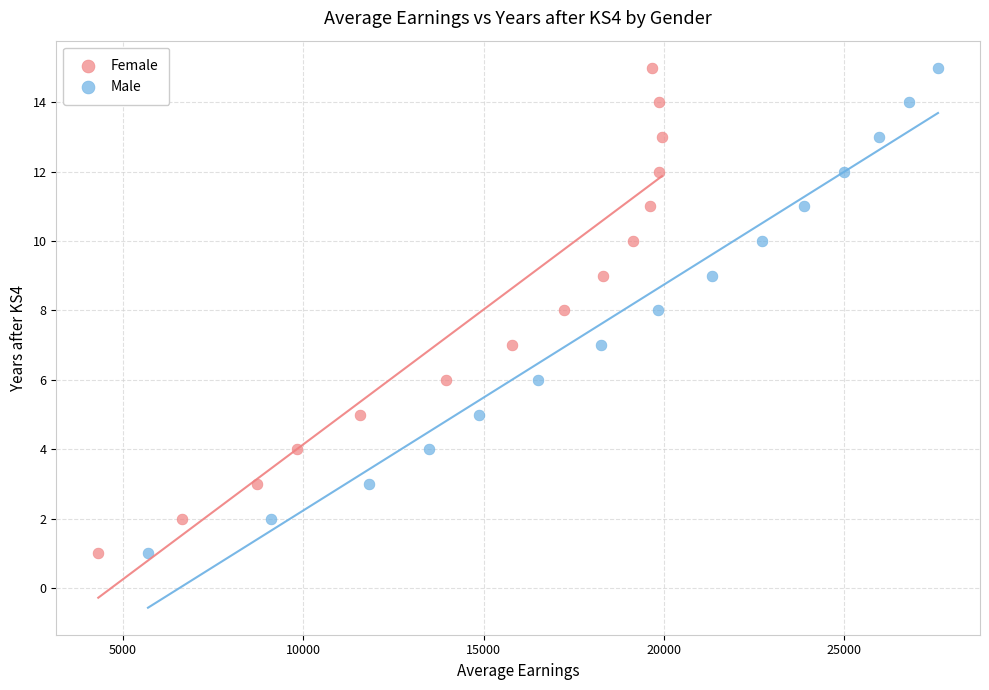

What are all the series names shown in the legend?

Female, Male